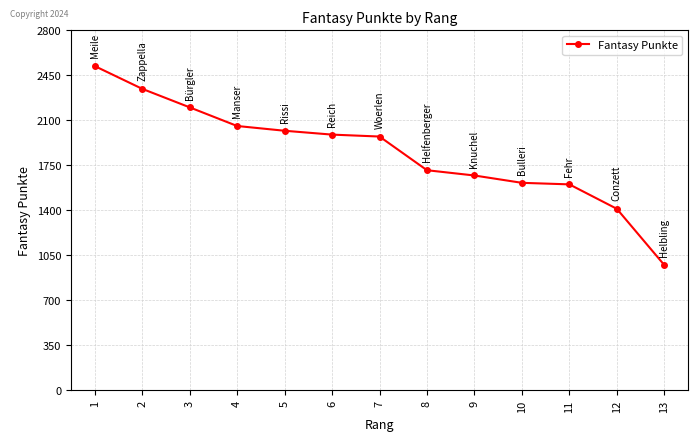

How many lines are shown in the chart?

1